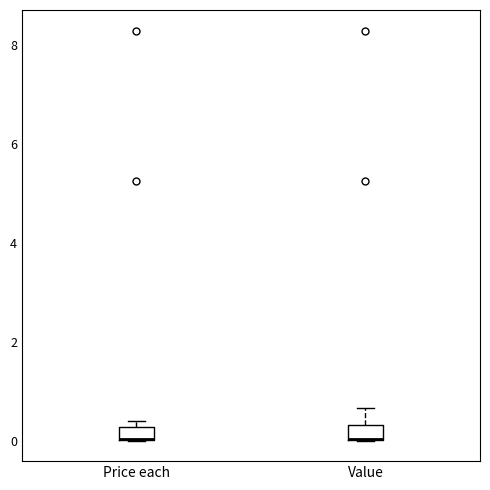

Where is the upper edge of the box for Value on the y-axis? The values are not printed on the chart, so give them approximately, as read against the axis.

0.4